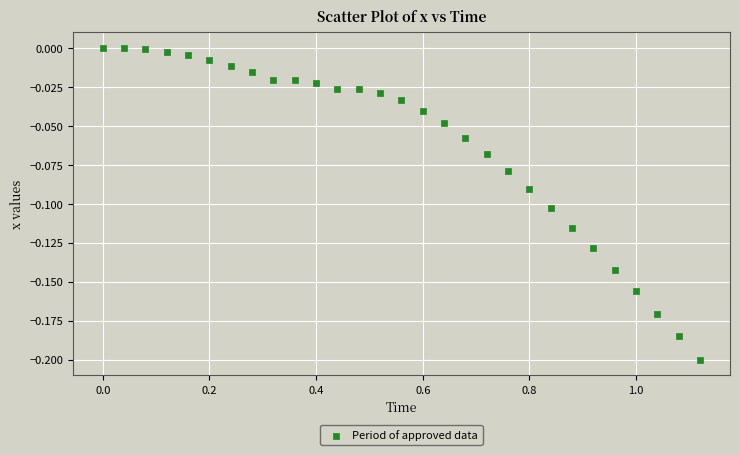

What is the range of X values (max minus min)?

1.1